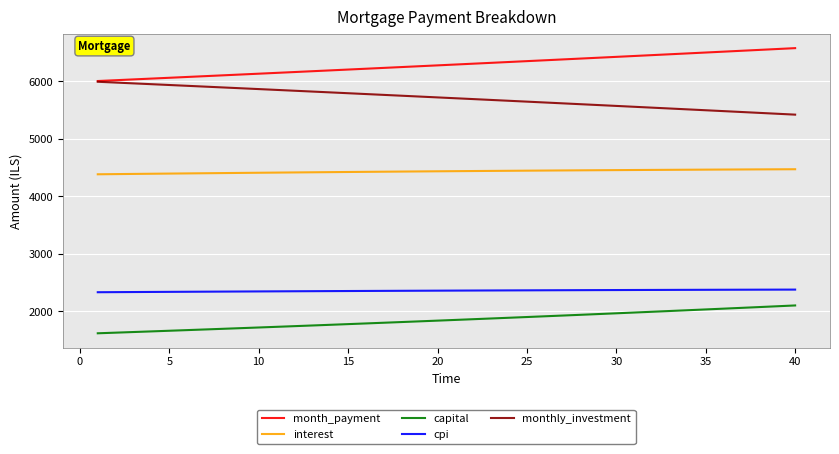

What is the highest value of the cpi series?

2380.7